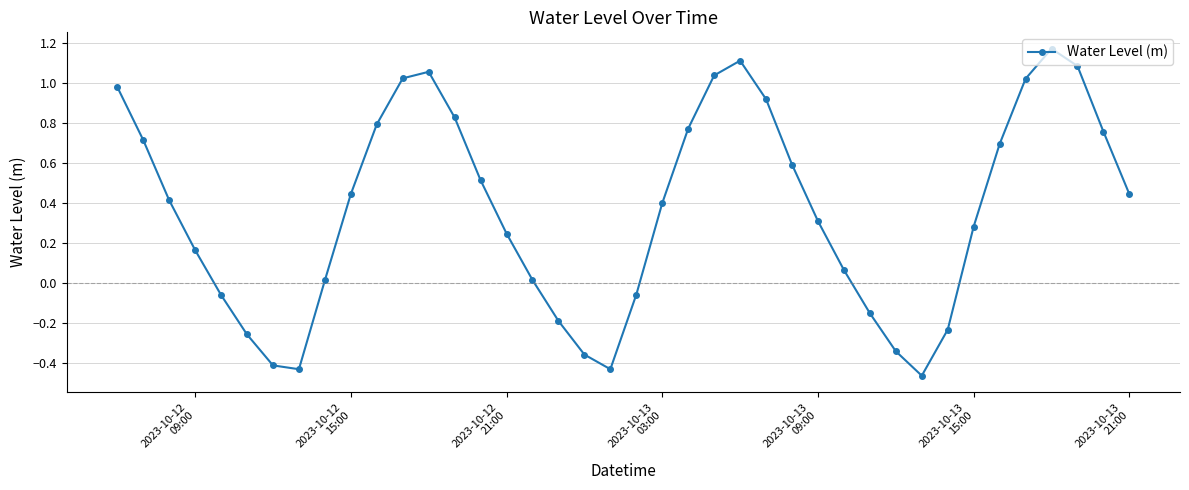

How many interior local peaks (higher than both neighbors) does the data have?

3